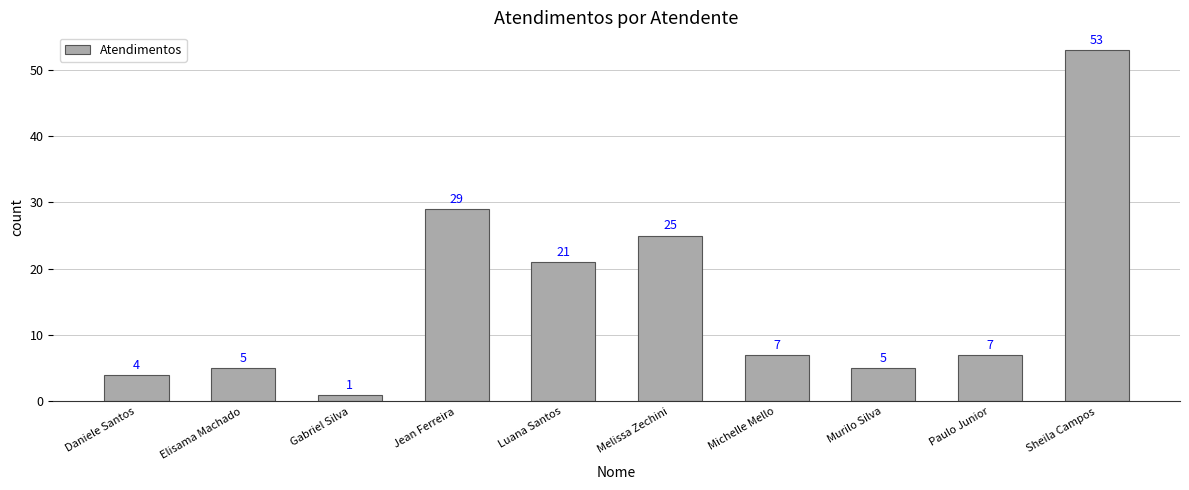

Where does the data first go above 7?

Jean Ferreira